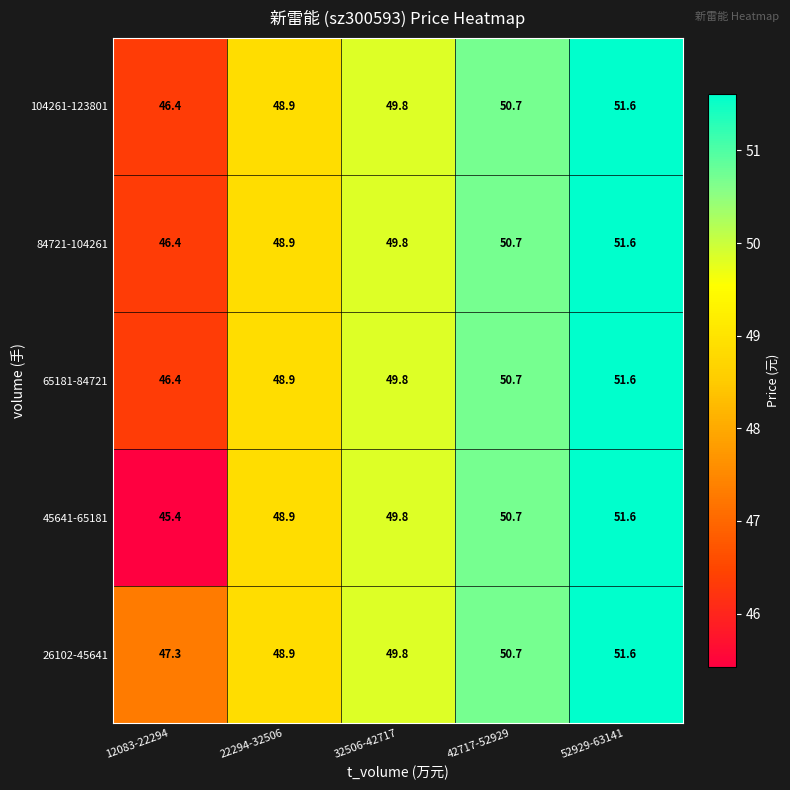

How many categories are shown in the chart?

5